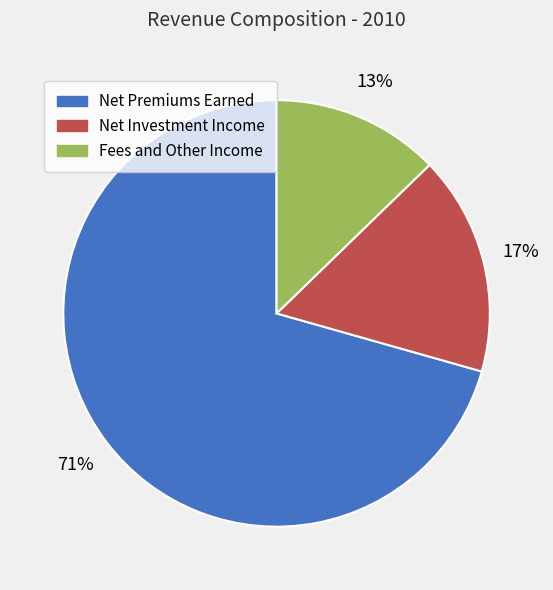

To the nearest percent, what percentage of the pie is Fees and Other Income?

13%